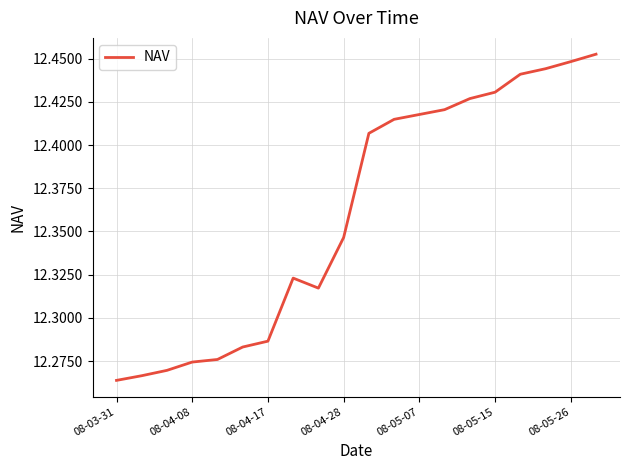

What is the difference between the second highest and second lowest values?

0.2